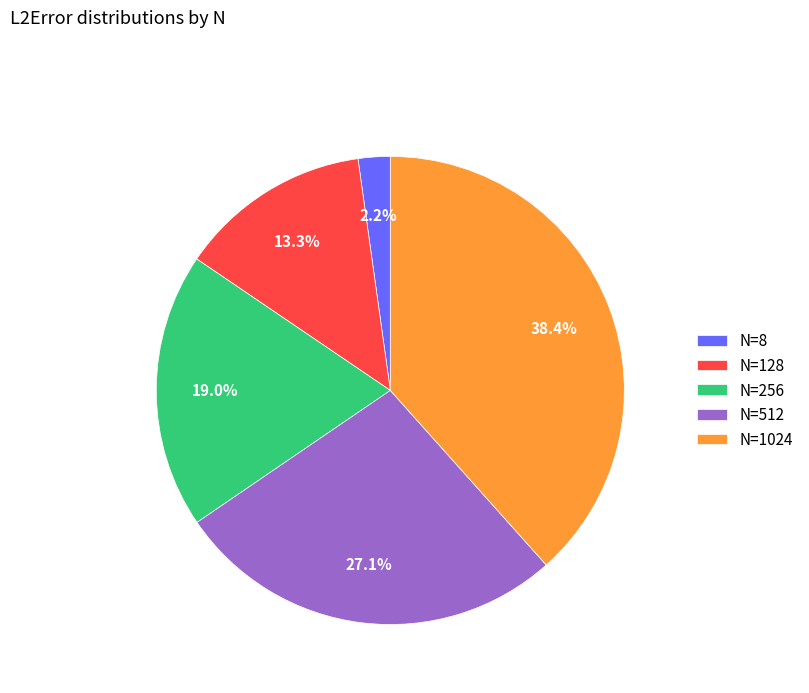

Is N=128 the majority of the pie?

No